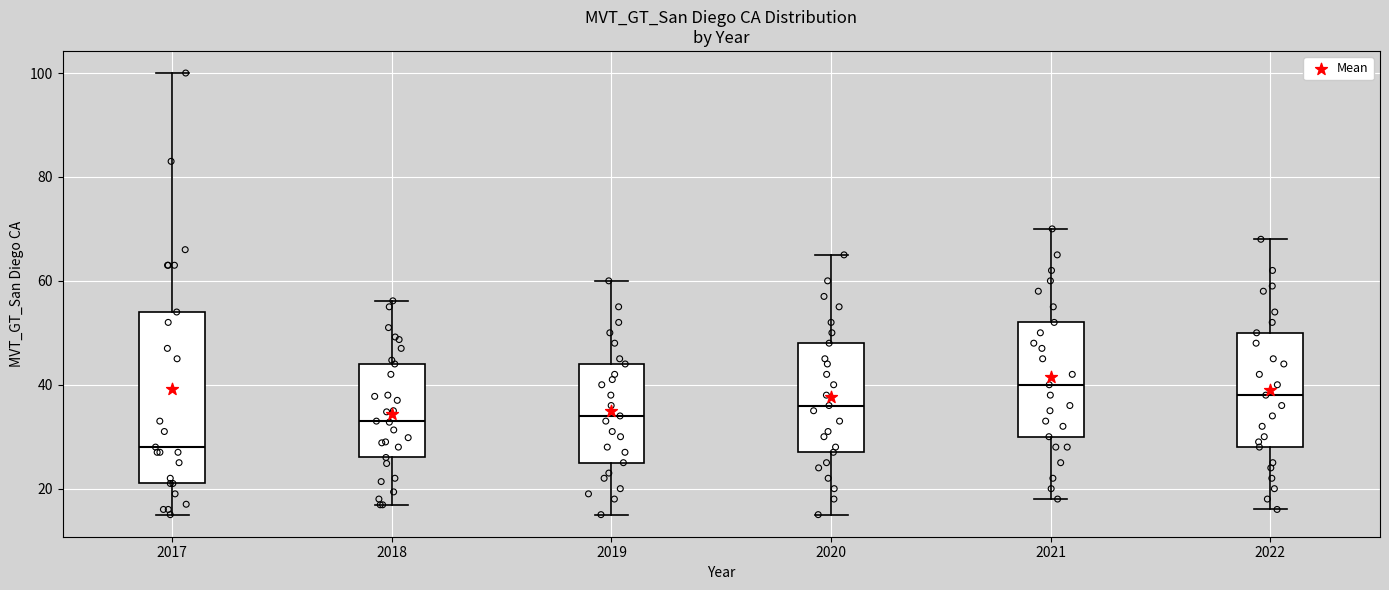

Where is the upper edge of the box at x = 2020 on the y-axis? The values are not printed on the chart, so give them approximately, as read against the axis.

48